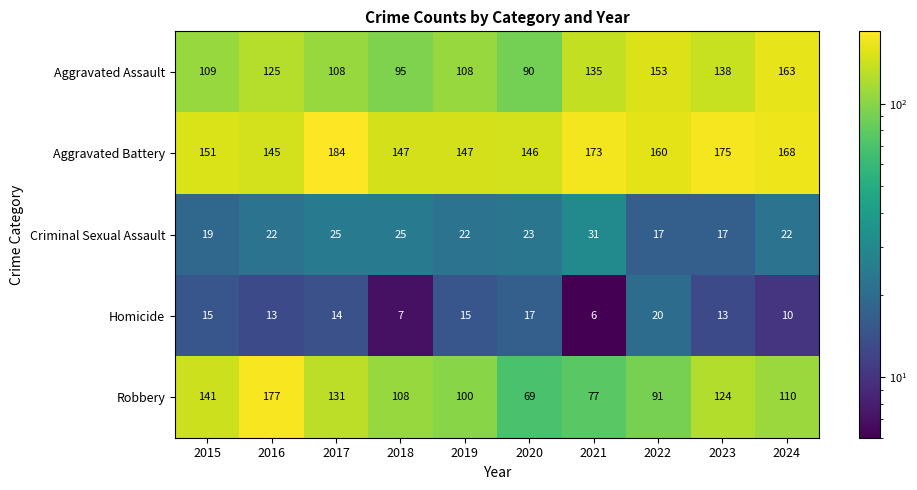

Rank the series at 2022 from highest to lowest value.

Aggravated Battery, Aggravated Assault, Robbery, Homicide, Criminal Sexual Assault